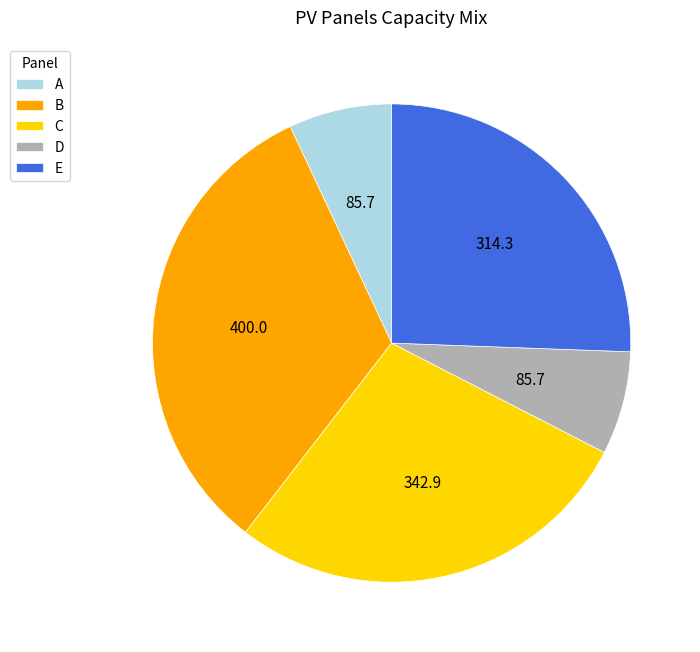

Which category has the biggest portion of the pie?

B